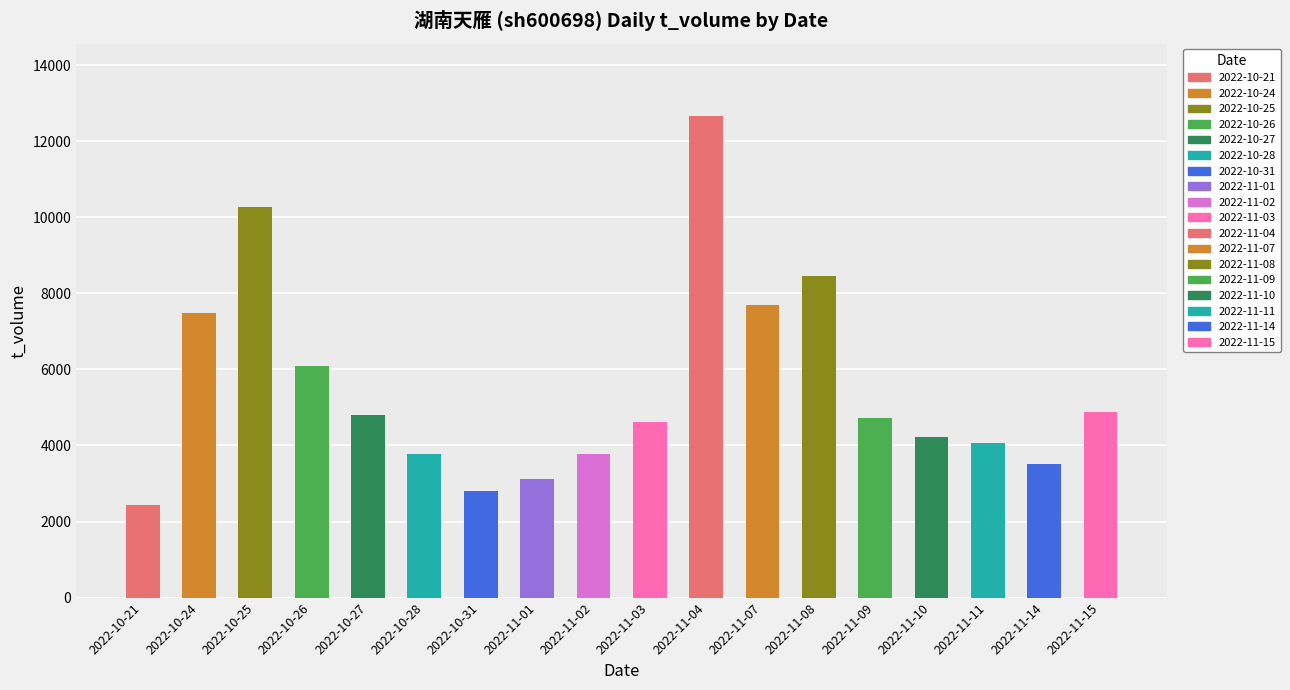

How many data points does each series have?

18